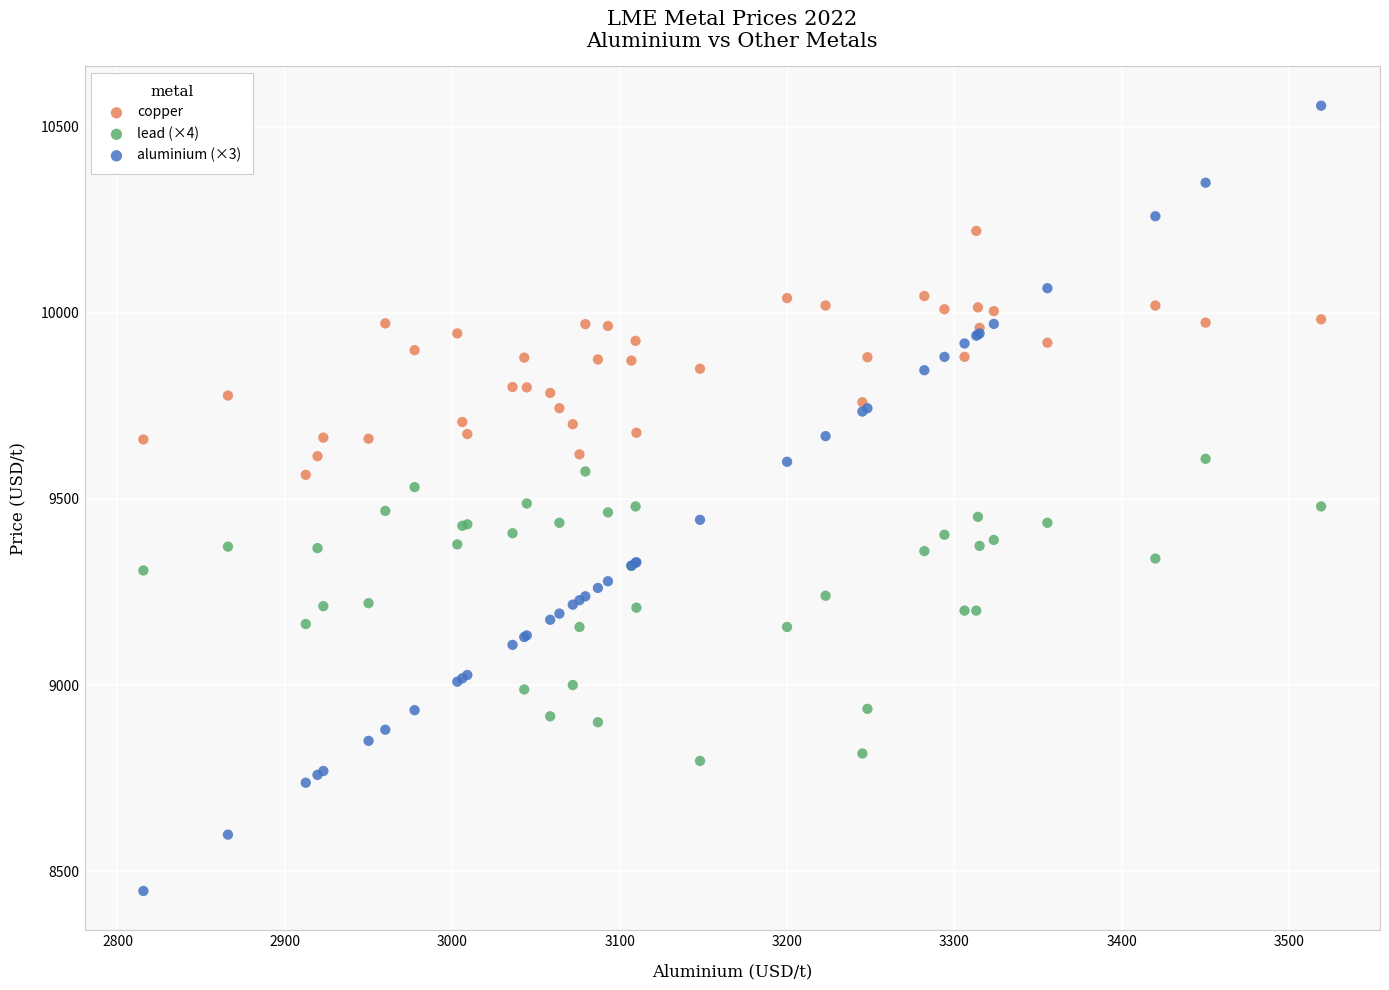

Which series reaches the maximum Y coordinate?

aluminium (×3)